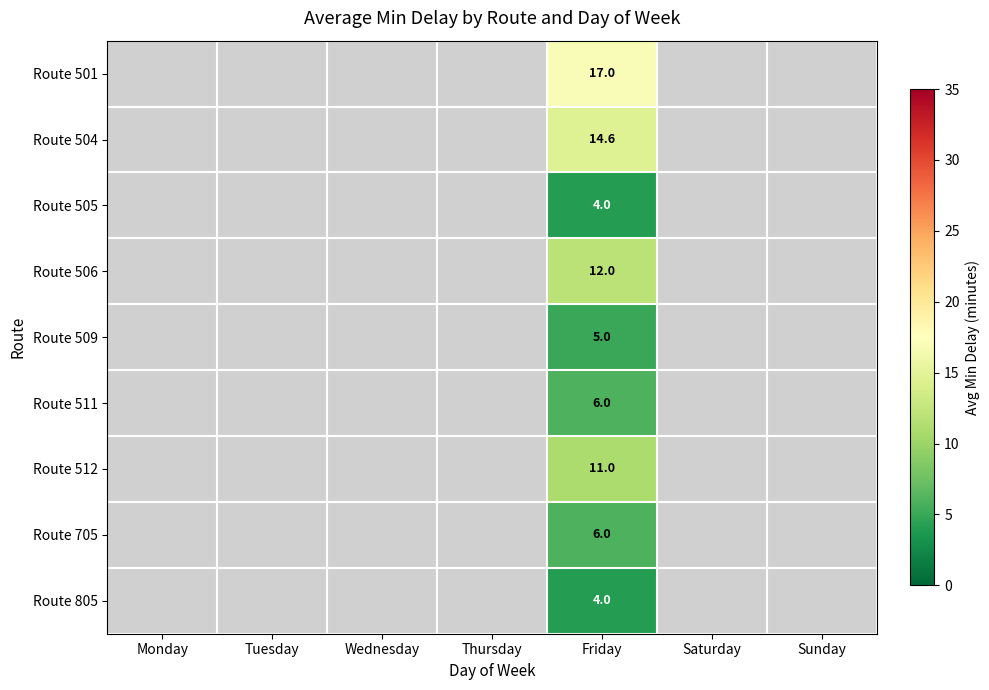

What is the greatest value displayed?

17.0